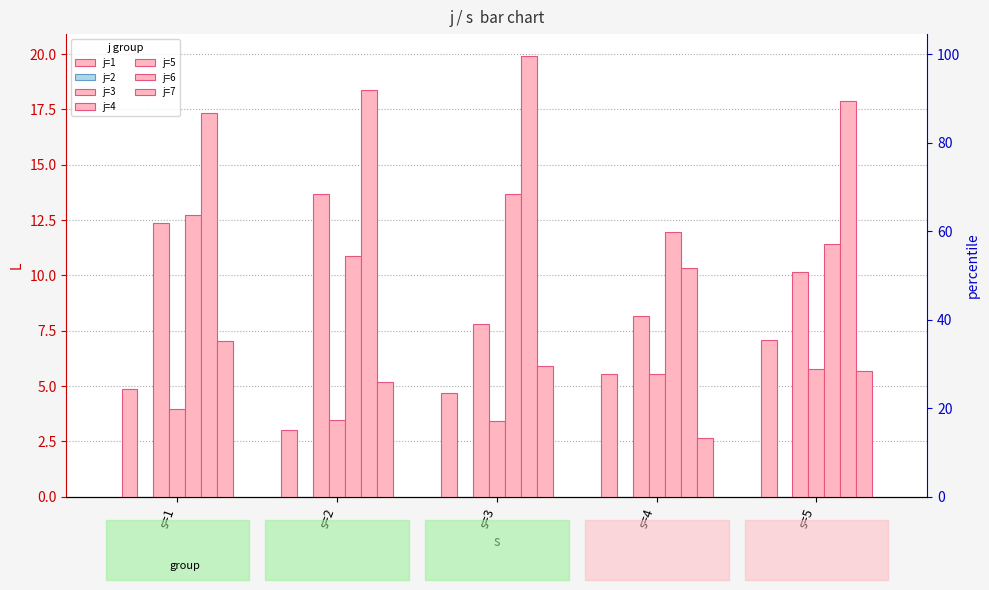

Reading left to right, transcribe all the data shown in this chart.

j=1: 4.9	3.0	4.7	5.6	7.1
j=3: 12.4	13.7	7.8	8.2	10.1
j=4: 4.0	3.4	3.4	5.6	5.8
j=5: 12.7	10.9	13.7	11.9	11.4
j=6: 17.3	18.4	19.9	10.3	17.9
j=7: 7.0	5.2	5.9	2.6	5.7